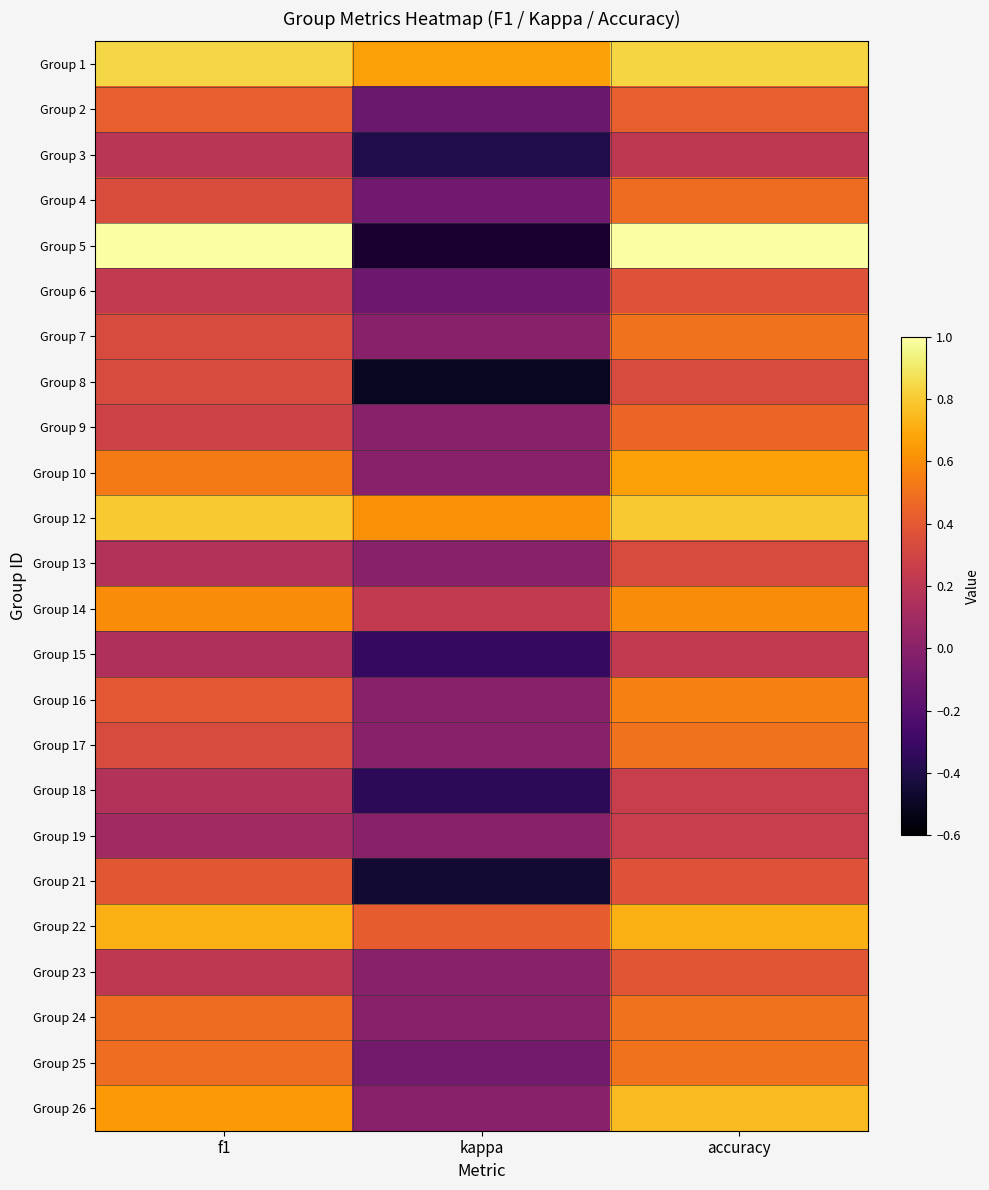

At kappa, list the series in order from smallest to largest.

Group 8, Group 21, Group 3, Group 18, Group 15, Group 2, Group 6, Group 4, Group 25, Group 13, Group 16, Group 23, Group 14, Group 12, Group 1, Group 5, Group 7, Group 9, Group 10, Group 17, Group 19, Group 24, Group 26, Group 22